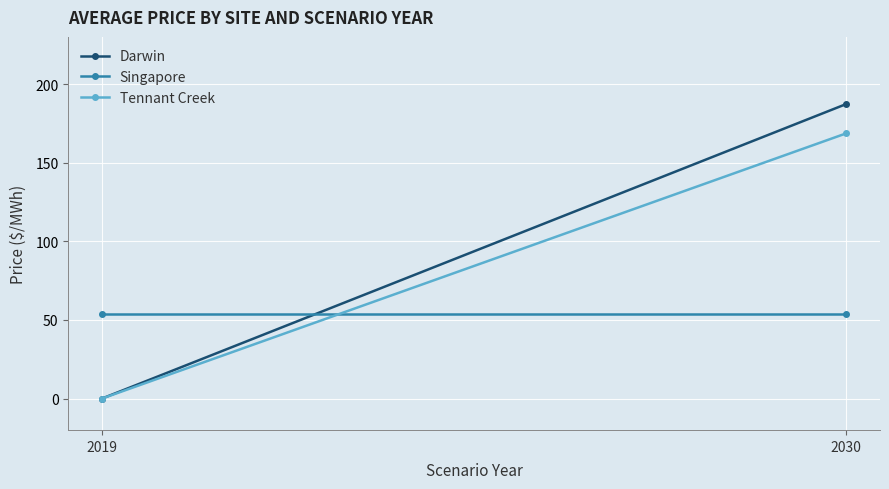

Is it true that Singapore equals 73.2 at 2019?

False